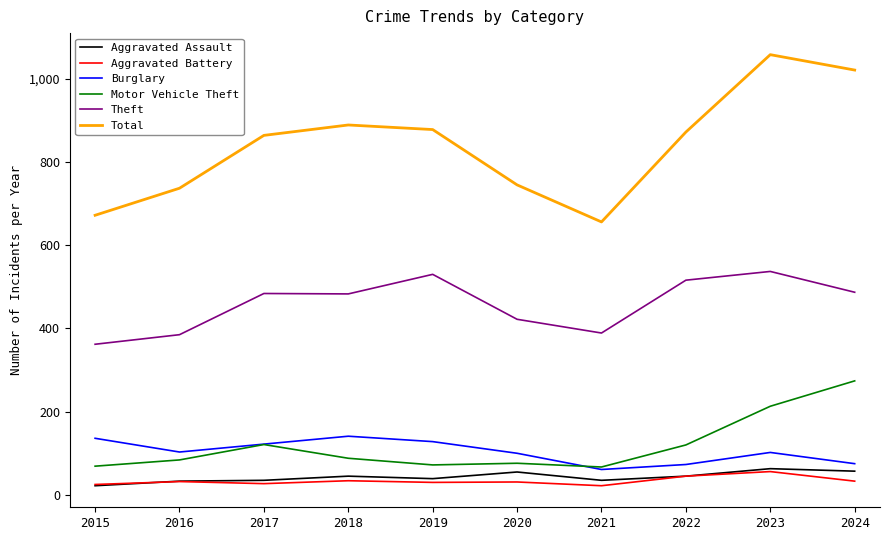

What is the total value across all series at 2020?

1429